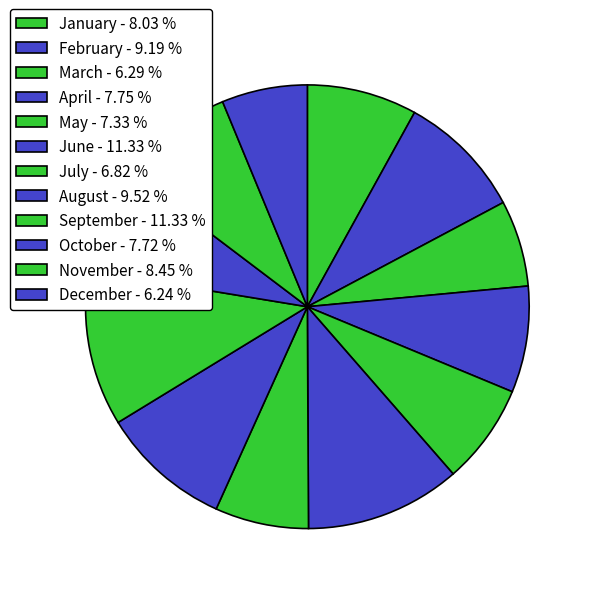

To the nearest percent, what portion does May represent?

7%